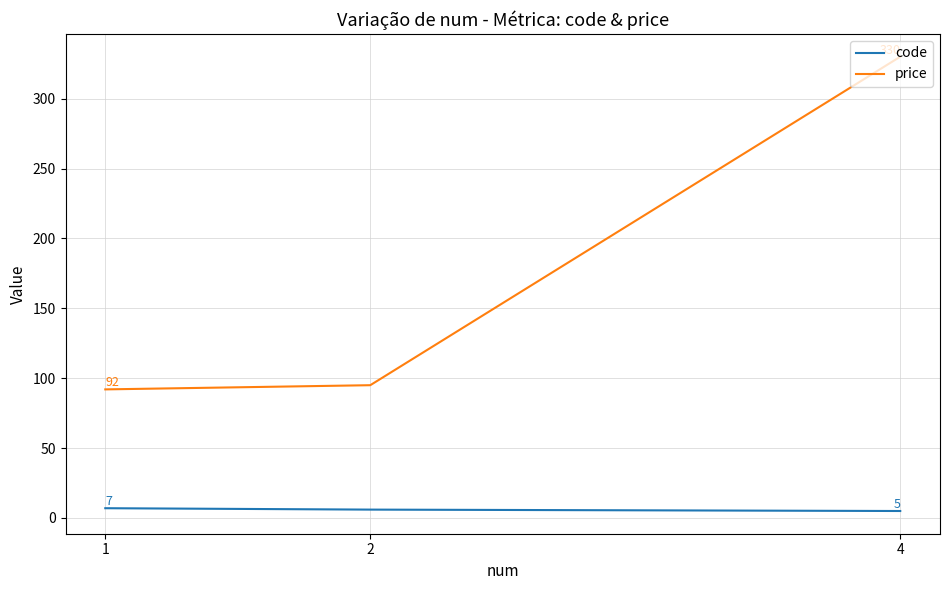

The price series shows 157 at 1. True or false?

False